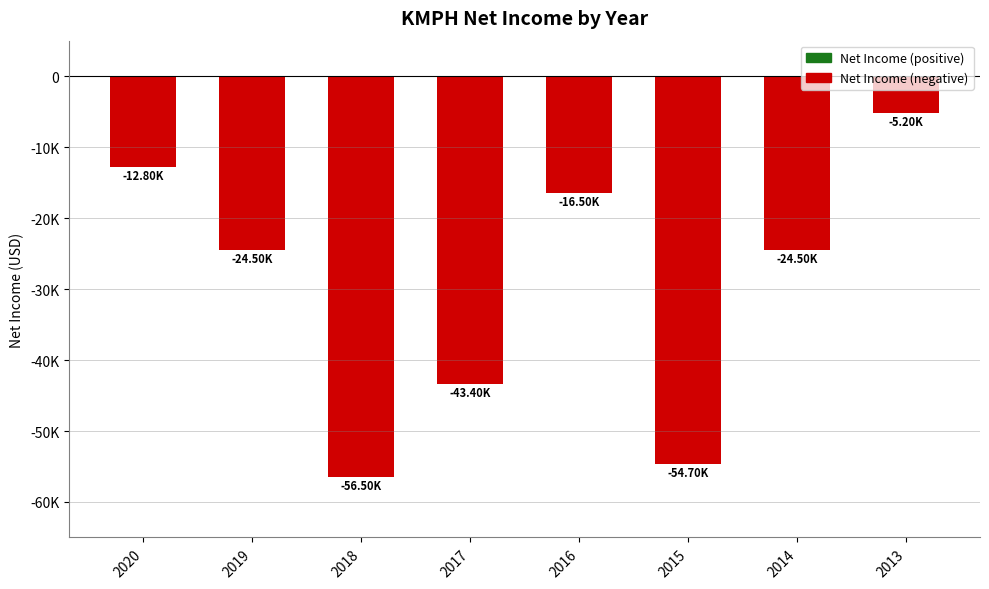

Does the chart contain any negative values?

Yes